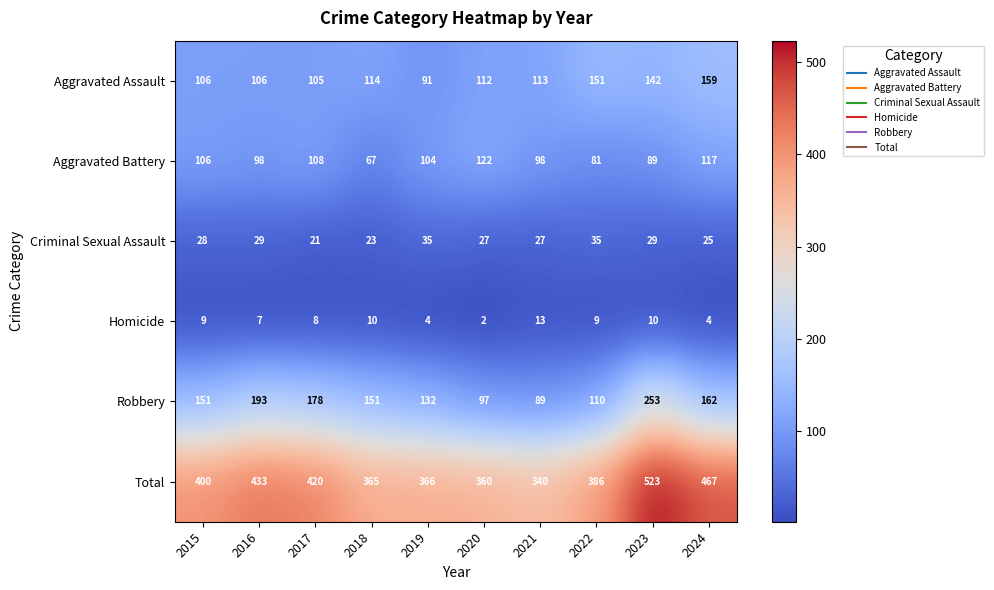

What is the difference between the Robbery values at 2015 and 2024?

11